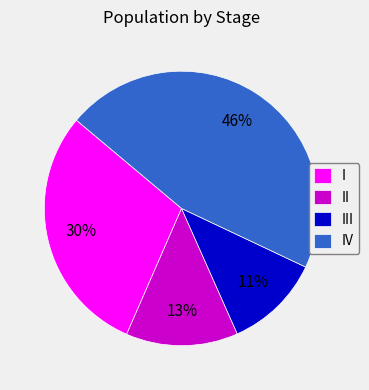

How many slices are in this pie chart?

4